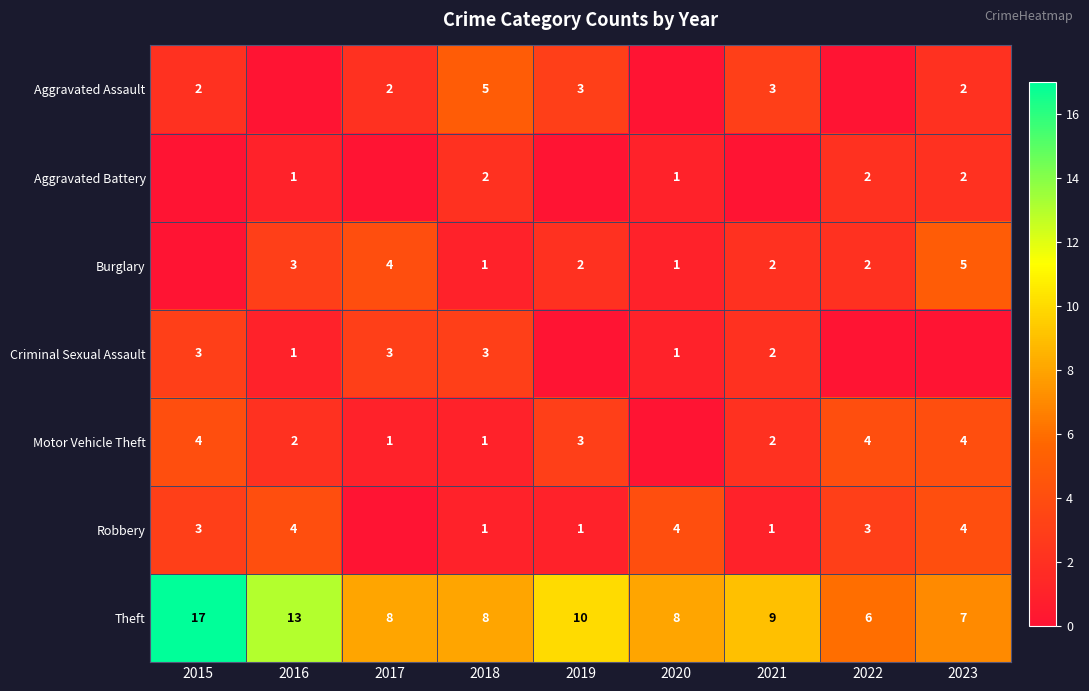

Is the value of Burglary at 2023 greater than the value of Theft at 2023?

No